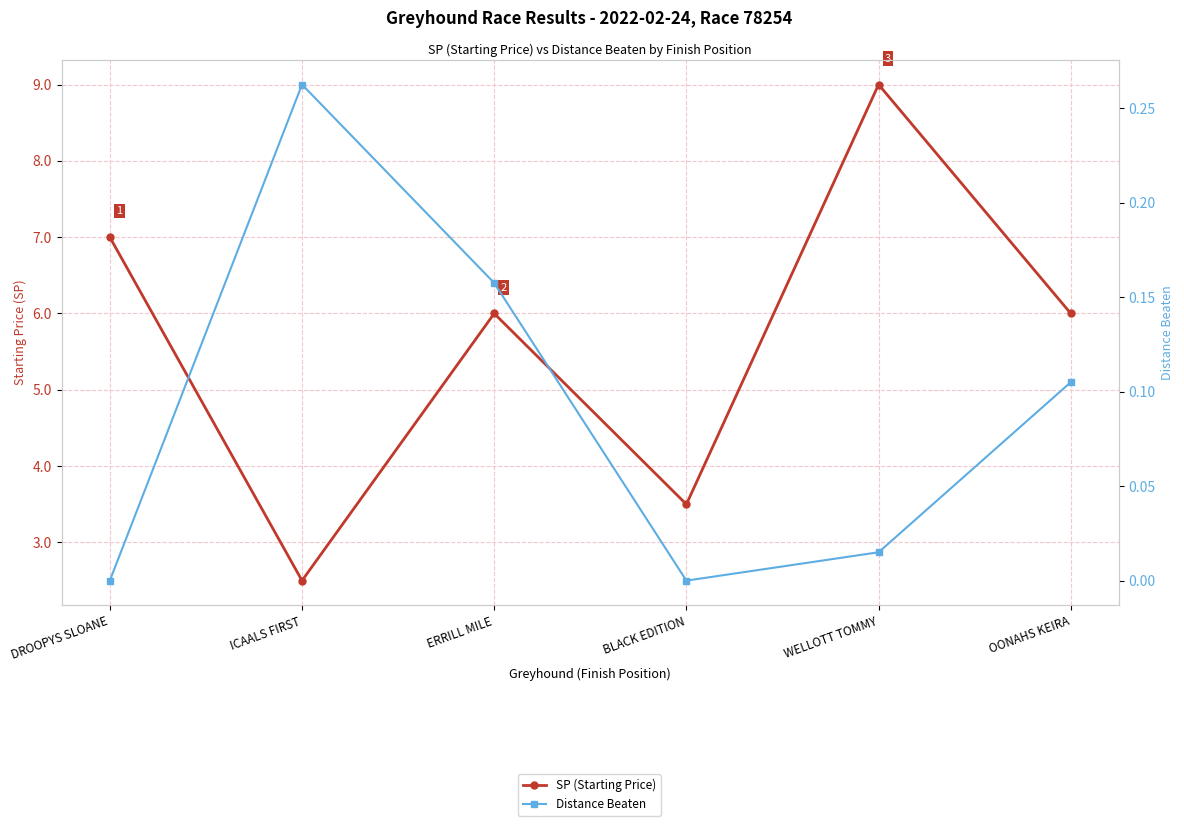

Is the value of SP (Starting Price) at ICAALS FIRST greater than the value of Distance Beaten at ERRILL MILE?

Yes